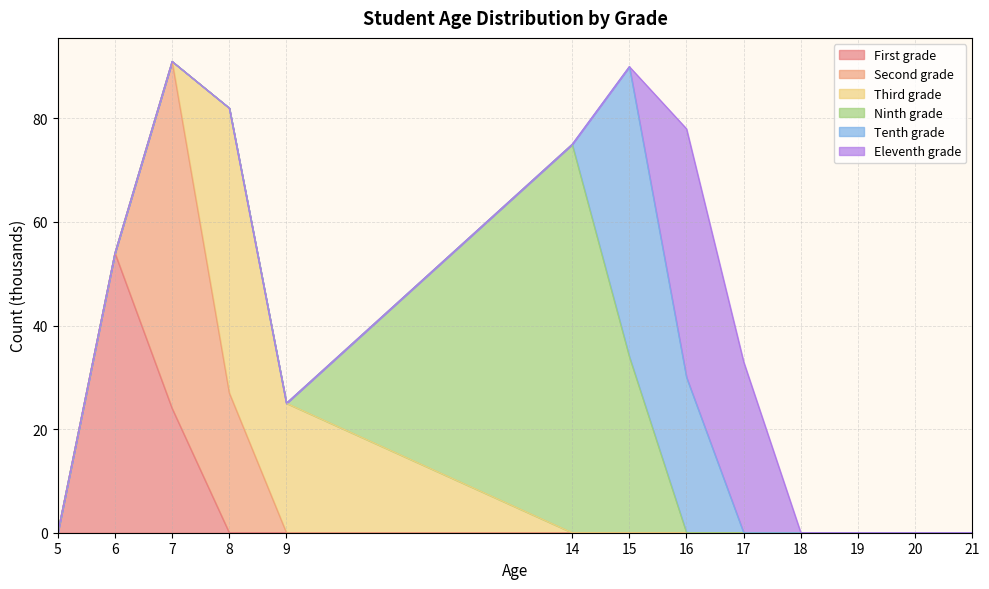

True or false: Second grade has a value of 27 at 8.

True